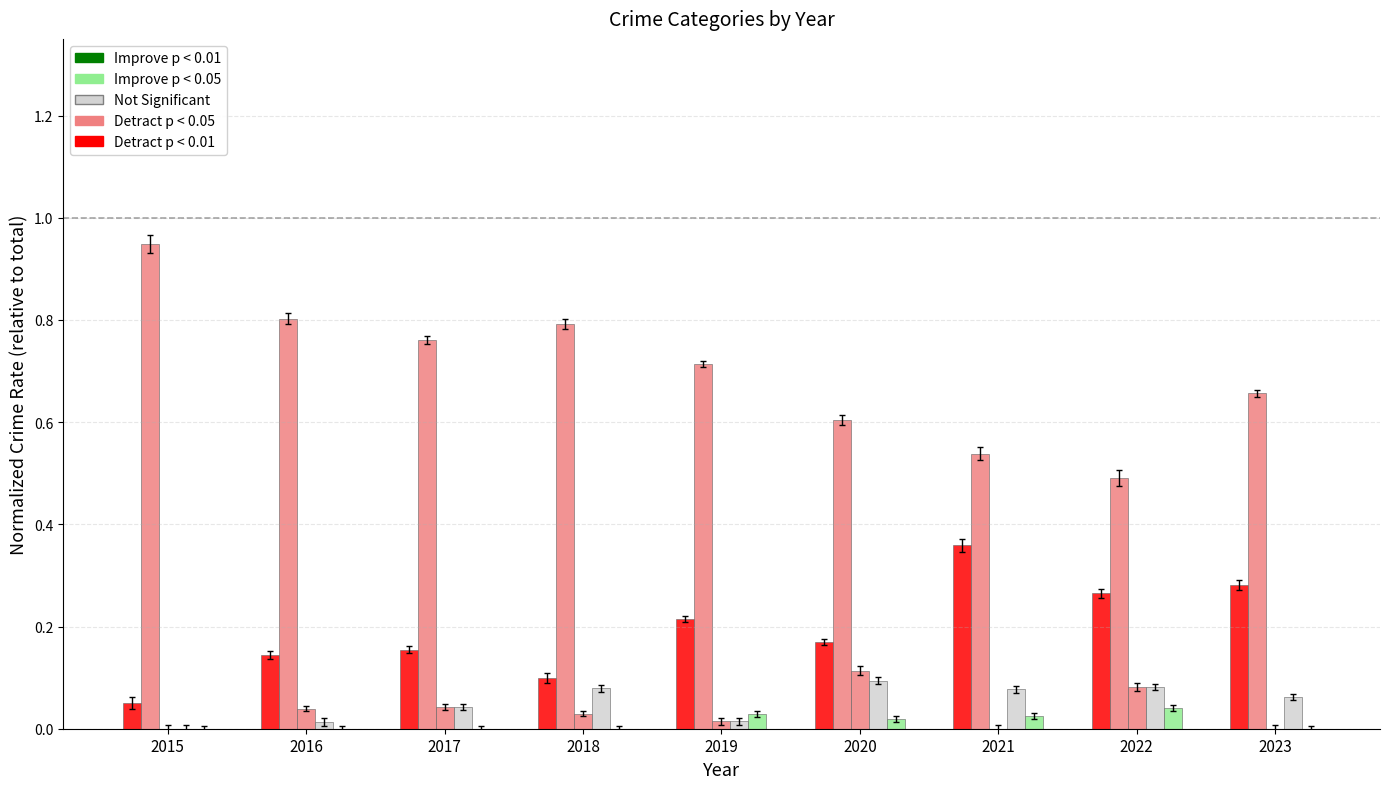

Does the chart contain stacked bars?

No